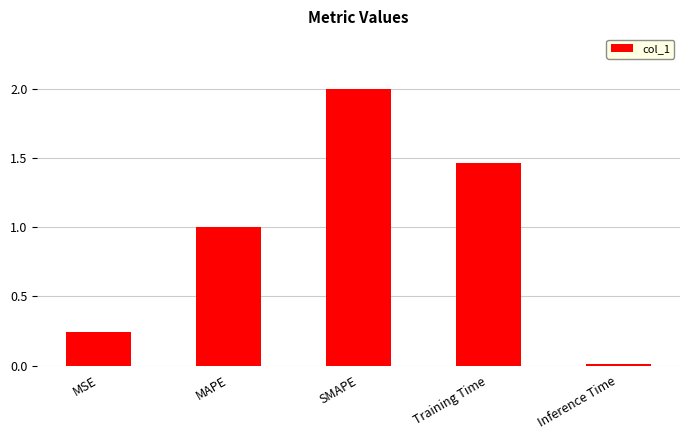

True or false: the data shows 0.7 at Training Time.

False